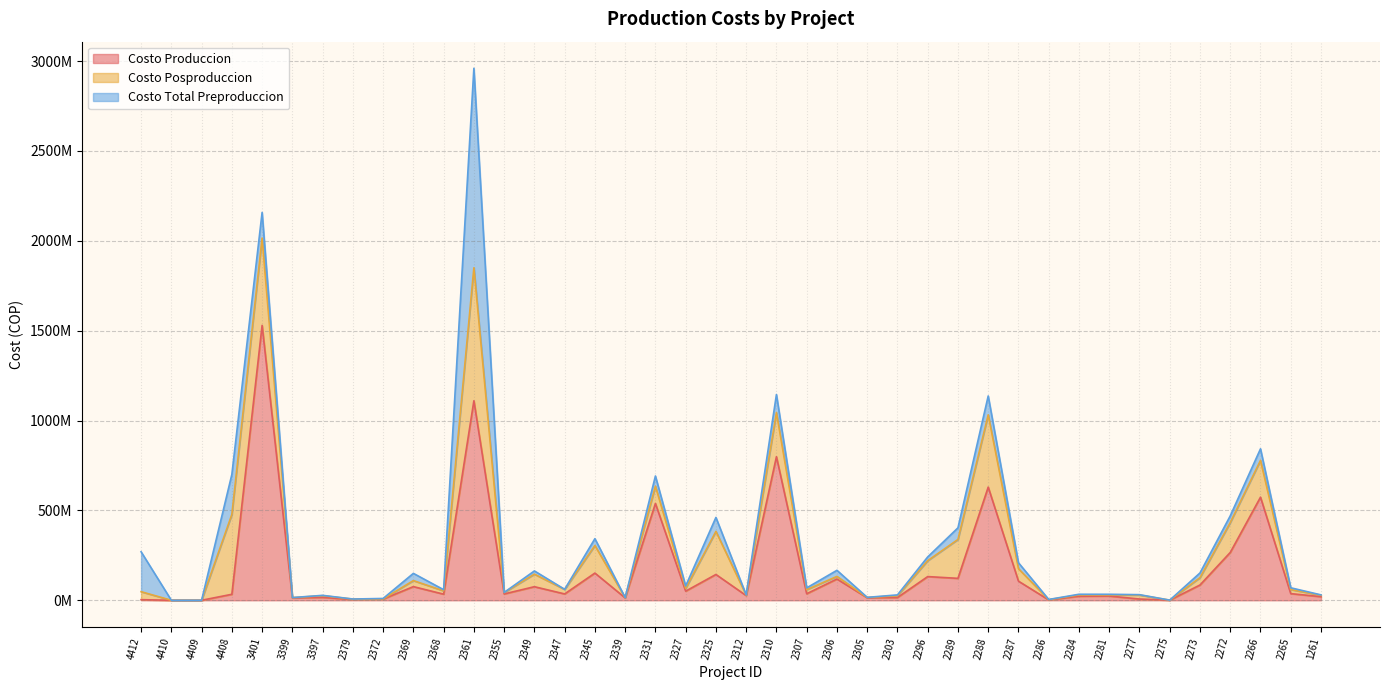

How many series are shown in this chart?

3